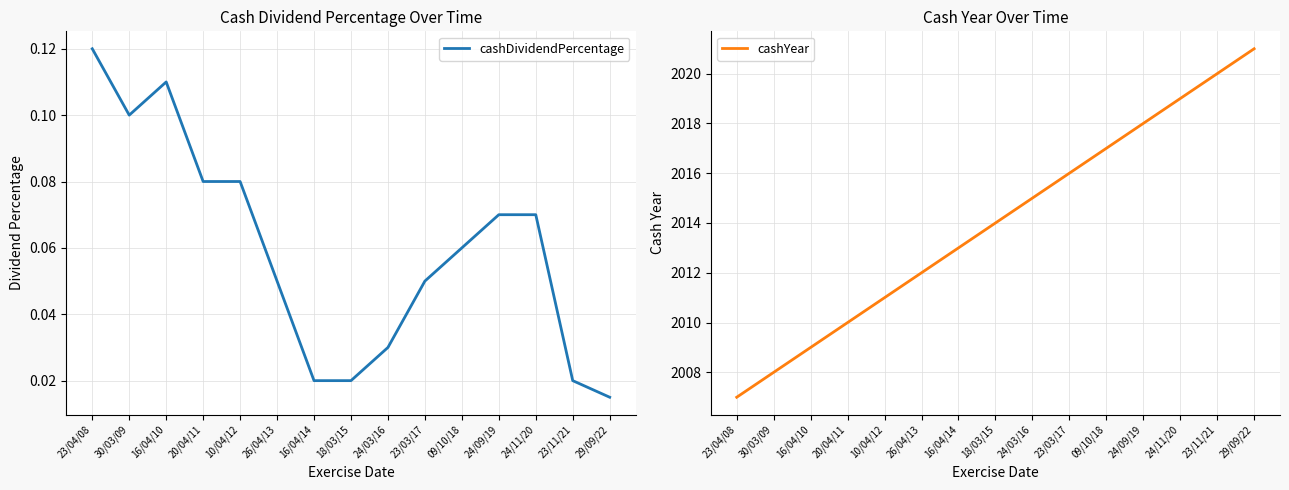

What are all the series names shown in the legend?

cashDividendPercentage, cashYear